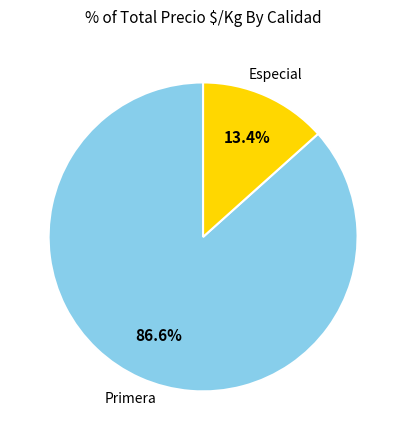

Is there any slice that represents more than half of the pie?

Yes